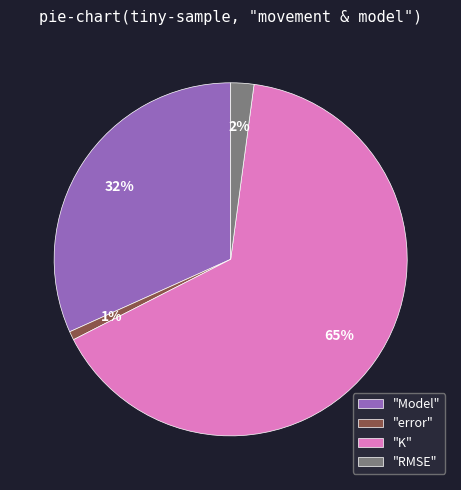

Is it true that "error" is 13% of the pie?

False